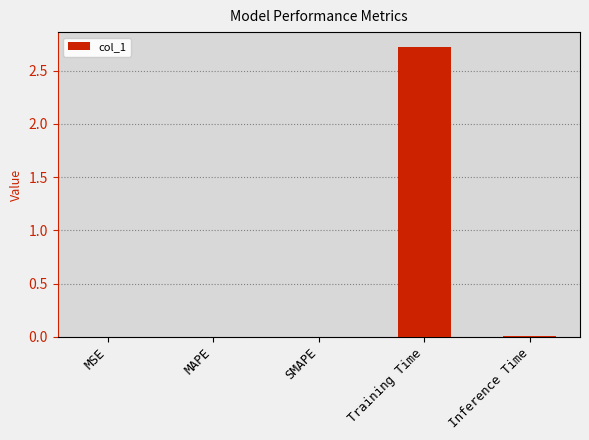

Is it true that the value at MSE is 0.0?

True